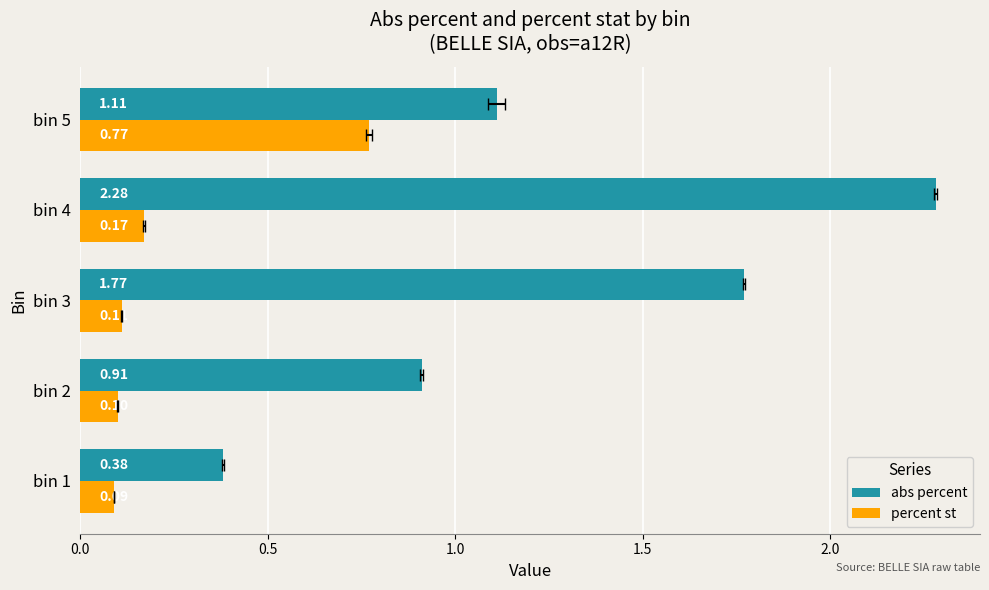

Reading right to left, transcribe all the data shown in this chart.

abs percent: 1.1	2.3	1.8	0.9	0.4
percent st: 0.8	0.2	0.1	0.1	0.1